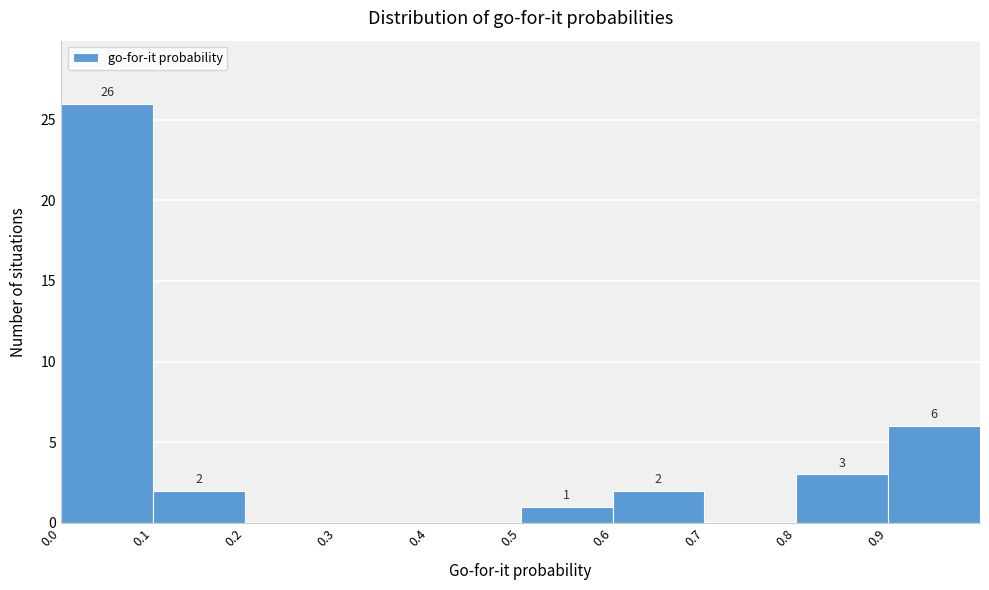

Which range on the x-axis has the tallest bar?

0.0 to 0.1